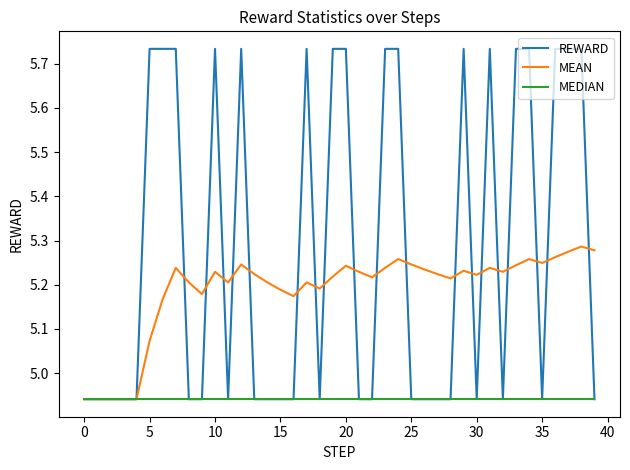

Which series has the largest range (max minus min)?

REWARD